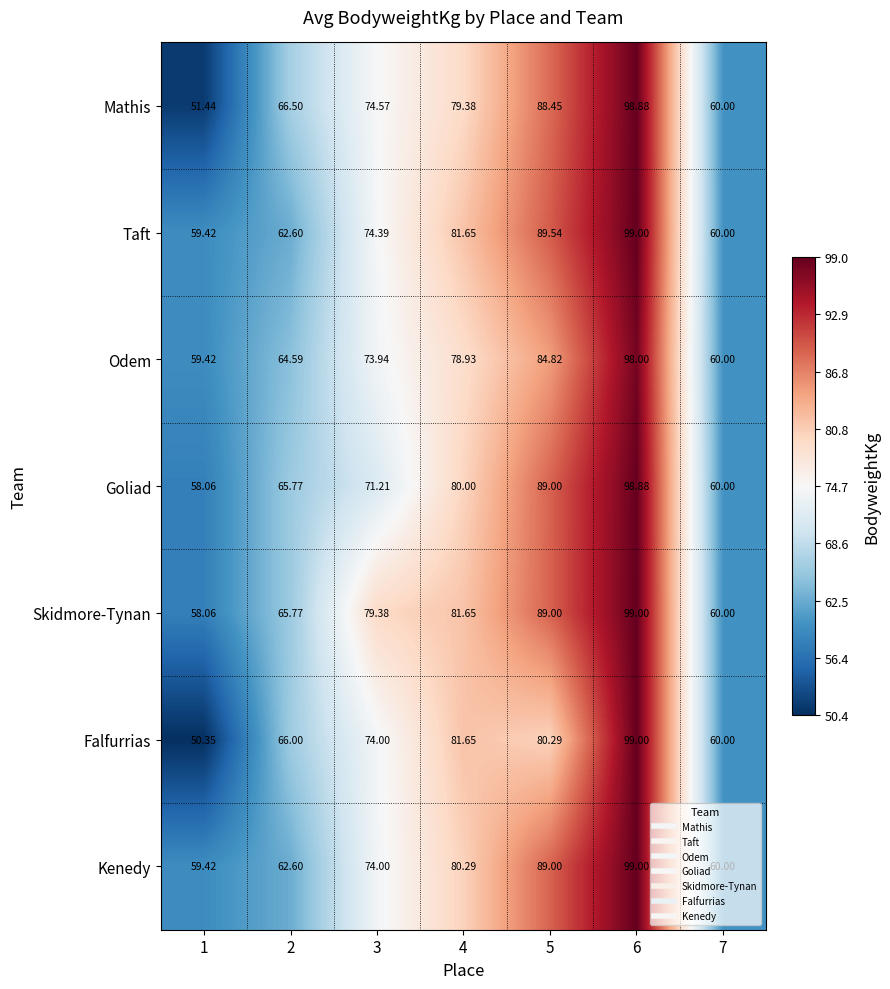

Which series has the largest total across all categories?

Skidmore-Tynan